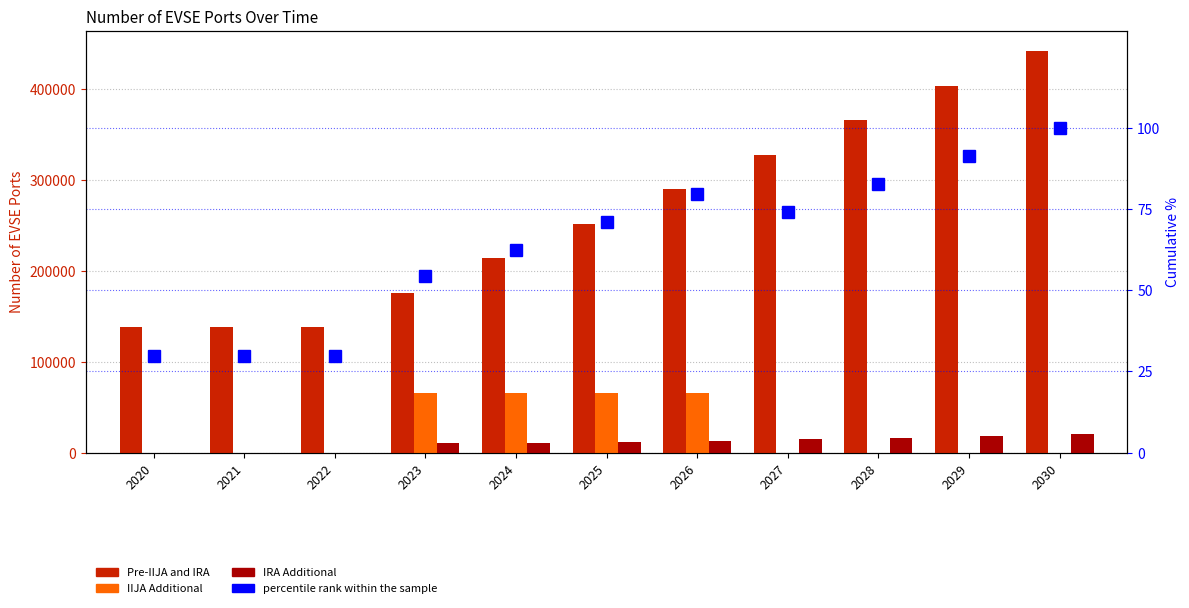

What is the difference between the second highest and second lowest values in the Pre-IIJA and IRA series?

265525.0